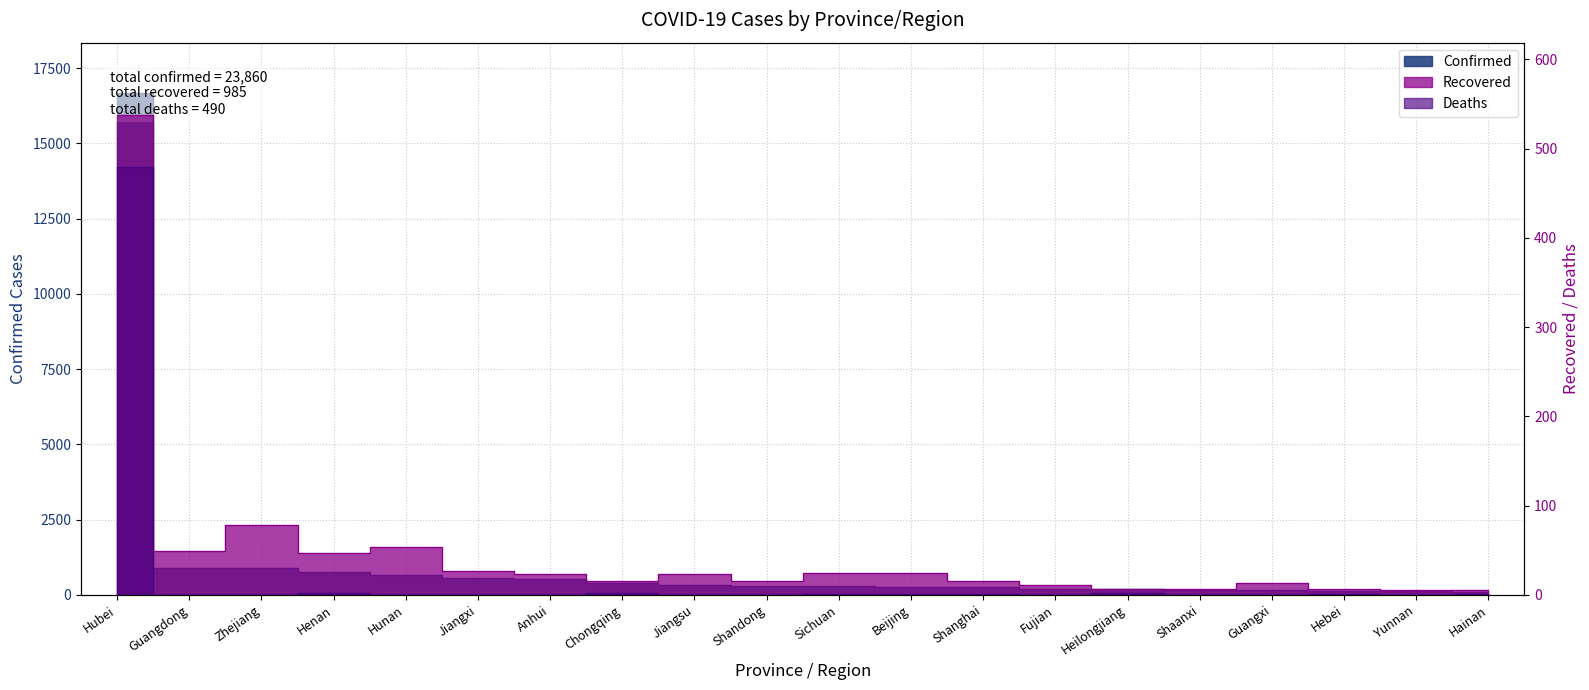

What is the spread (max minus min) of values at Beijing?

252